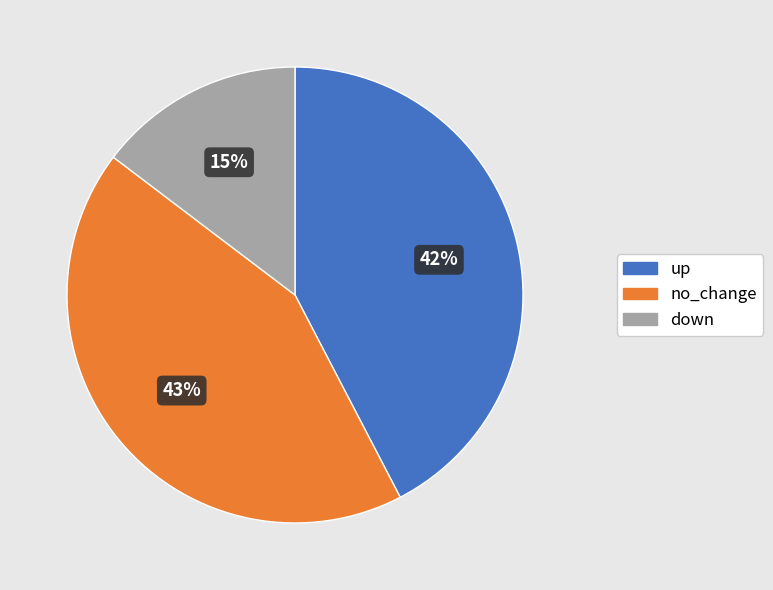

Is there any slice that represents more than half of the pie?

No